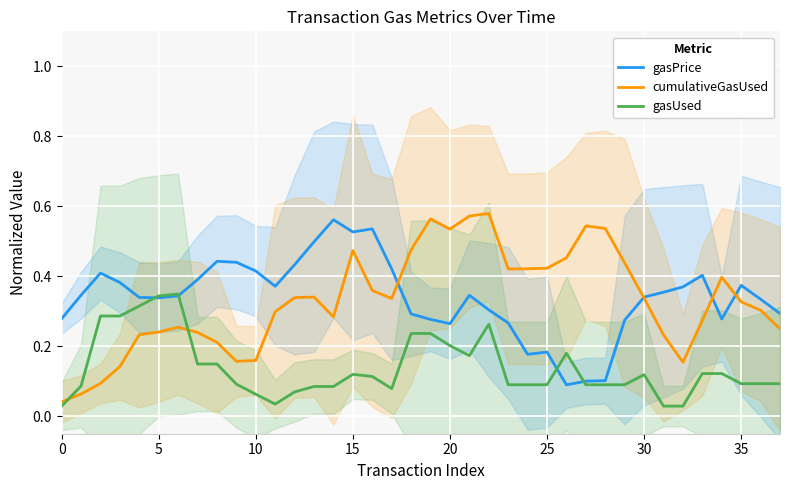

True or false: gasUsed and cumulativeGasUsed intersect in this chart.

True